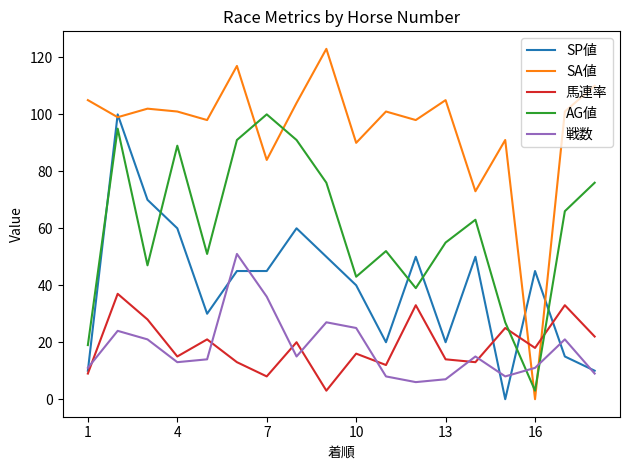

Which series has the largest total across all categories?

SA値